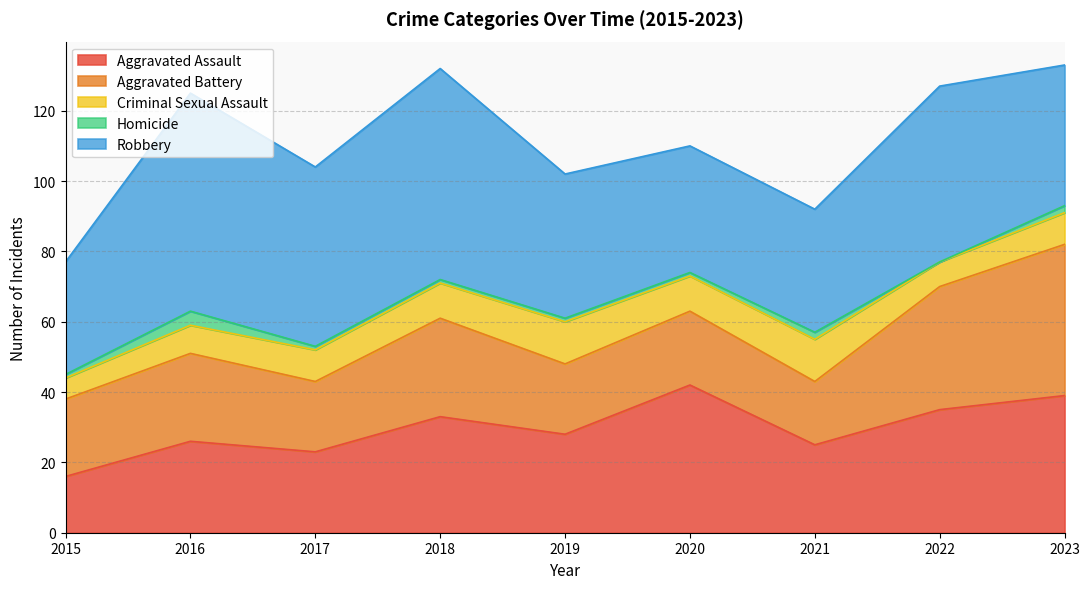

What is the value of the Robbery point at the 3rd from the left?

51